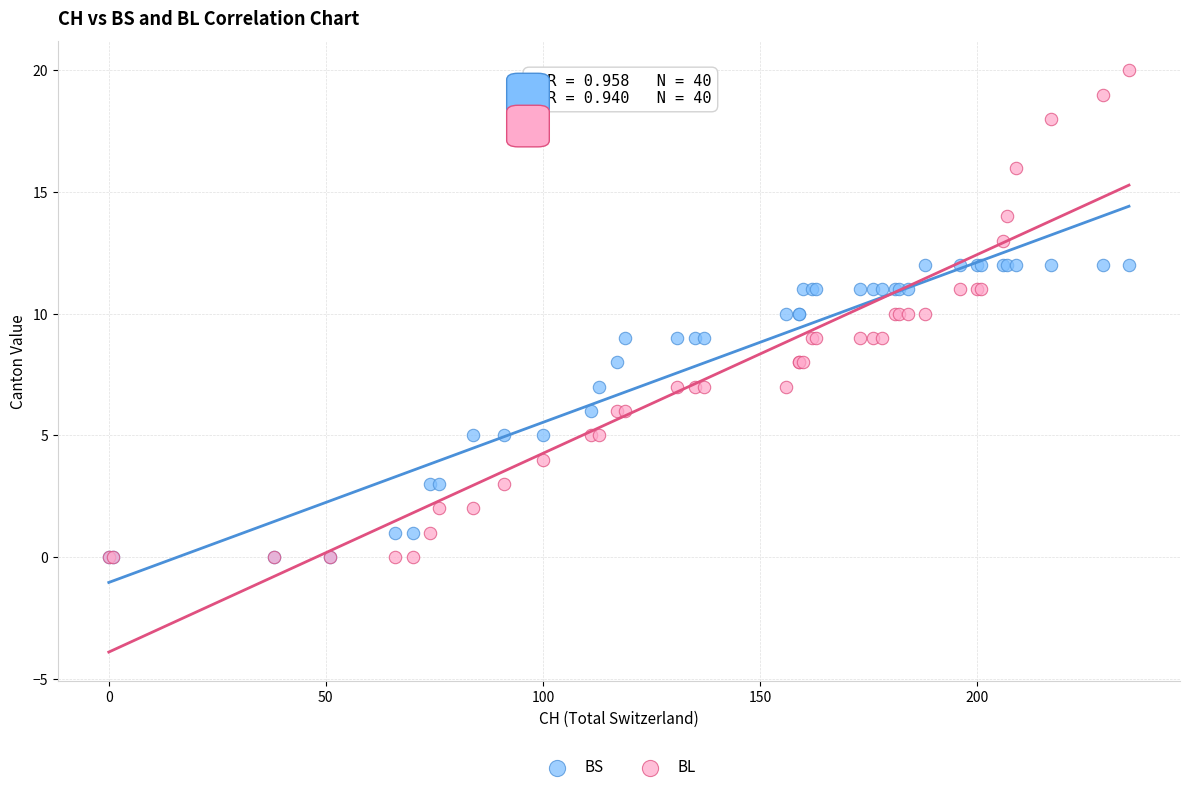

What are all the series names shown in the legend?

BS, BL